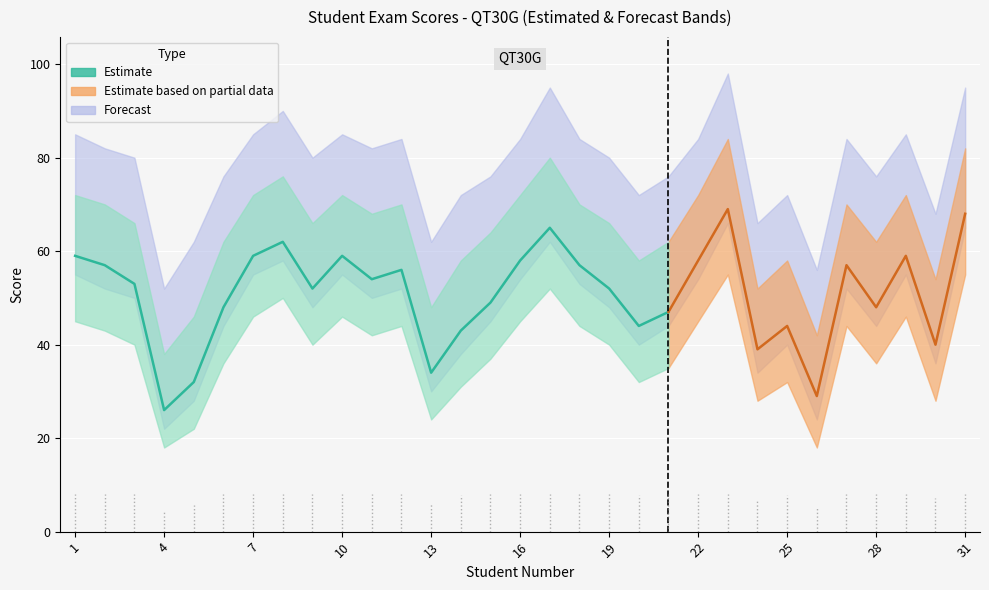

What is the total value across all series at 7?

177